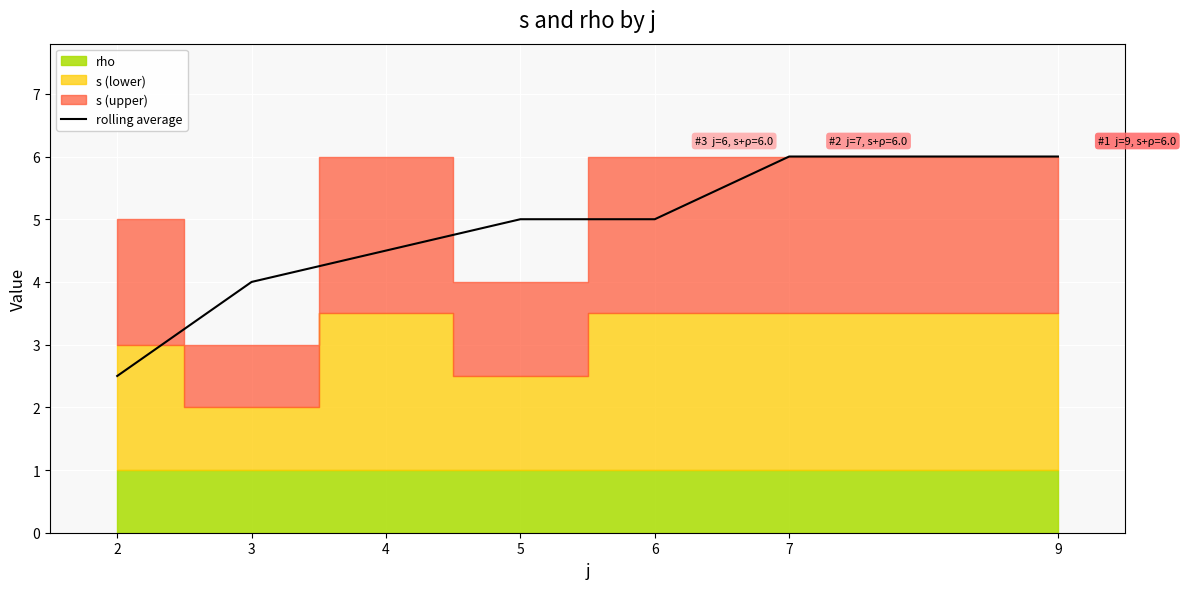

List the labels in order of value, largest first.

7, 9, 5, 6, 4, 3, 2